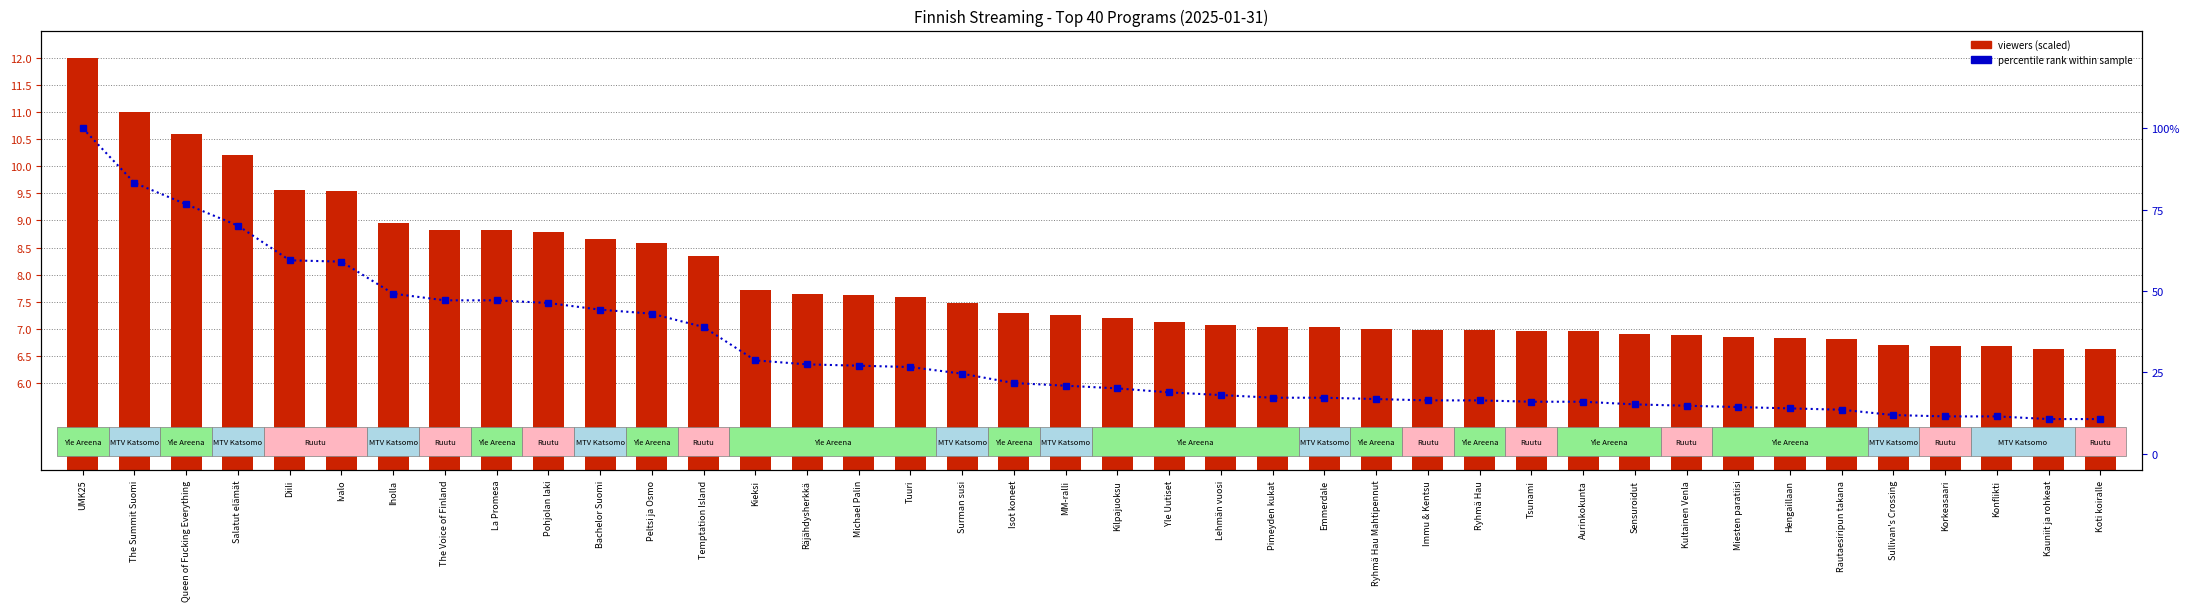

Rank the categories by percentile rank within sample value from highest to lowest.

UMK25, The Summit Suomi, Queen of Fucking Everything, Salatut elämät, Diili, Ivalo, Iholla, The Voice of Finland, La Promesa, Pohjolan laki, Bachelor Suomi, Peltsi ja Osmo, Temptation Island, Kieksi, Räjähdysherkkä, Michael Palin, Tuuri, Surman susi, Isot koneet, MM-ralli, Kilpajuoksu, Yle Uutiset, Lehmän vuosi, Pimeyden kukat, Emmerdale, Ryhmä Hau Mahtipennut, Immu & Kentsu, Ryhmä Hau, Tsunami, Aurinkokunta, Sensuroidut, Kultainen Venla, Miesten paratiisi, Hengaillaan, Rautaesiripun takana, Sullivan's Crossing, Korkeasaari, Konflikti, Kauniit ja rohkeat, Koti koiralle